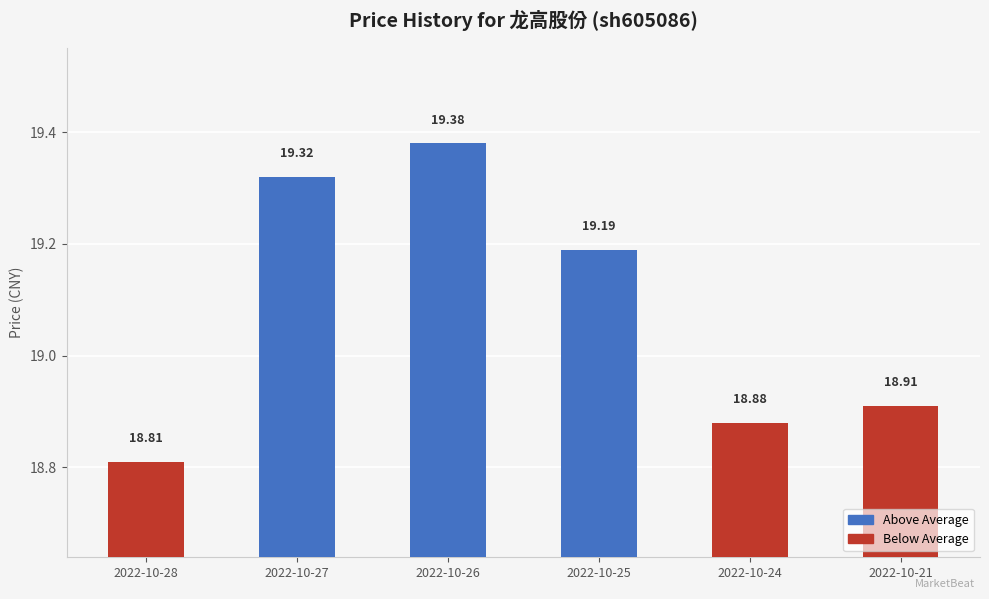

At which category does the chart reach its minimum across all series?

2022-10-28